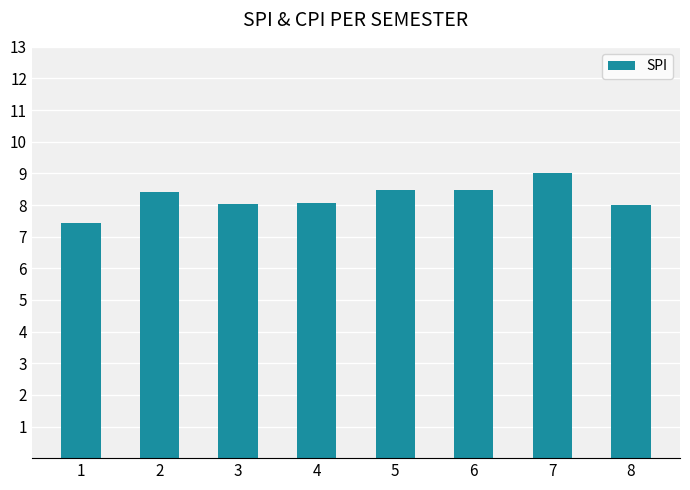

What is the maximum value shown in the chart?

9.0